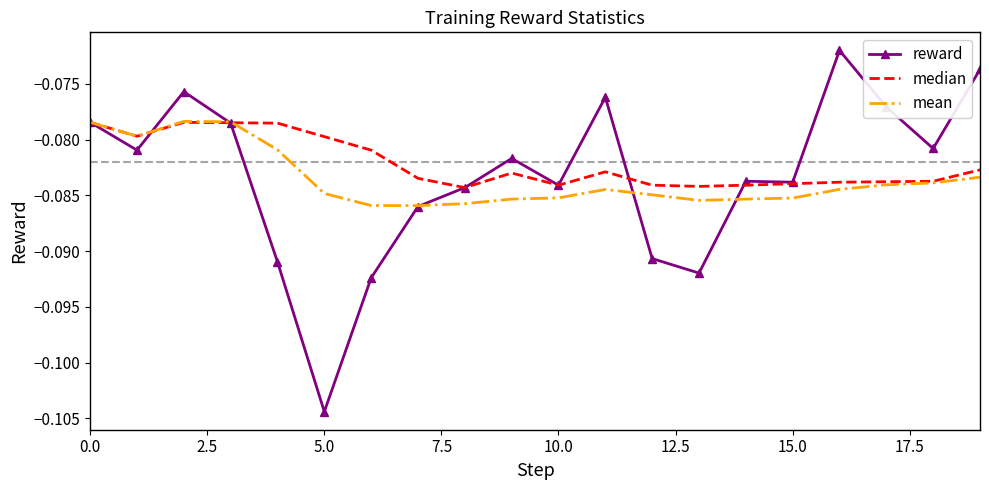

Which series has the widest spread of values?

reward